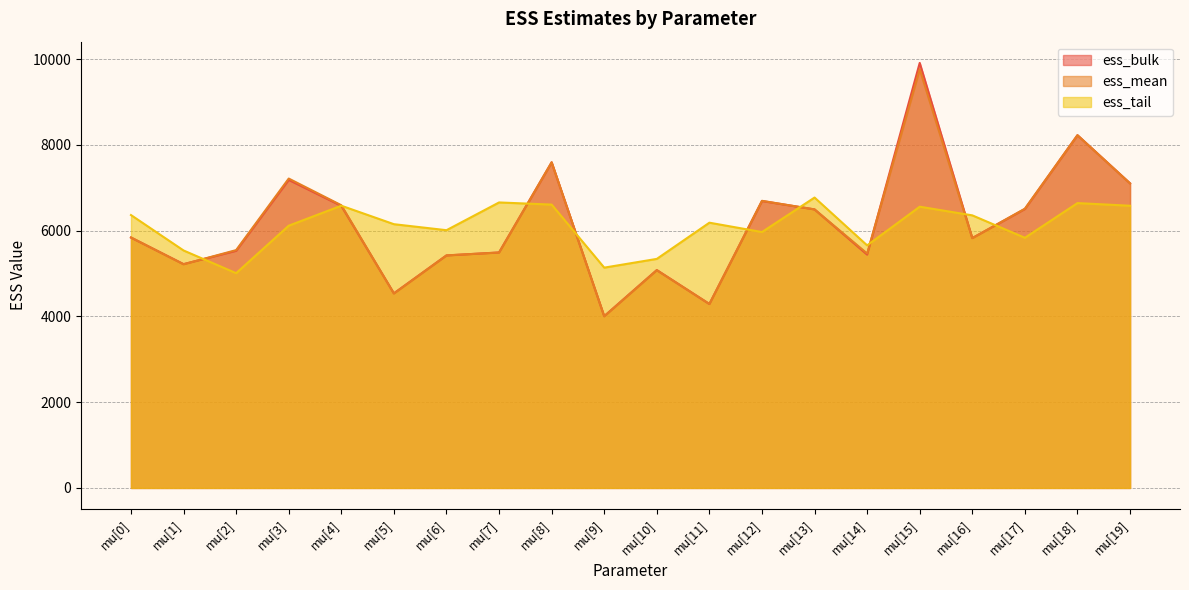

True or false: ess_mean has more than 1 interior local peaks.

True